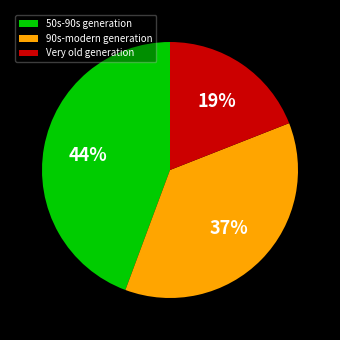

Combined, do 50s-90s generation and Very old generation account for over 50%?

Yes